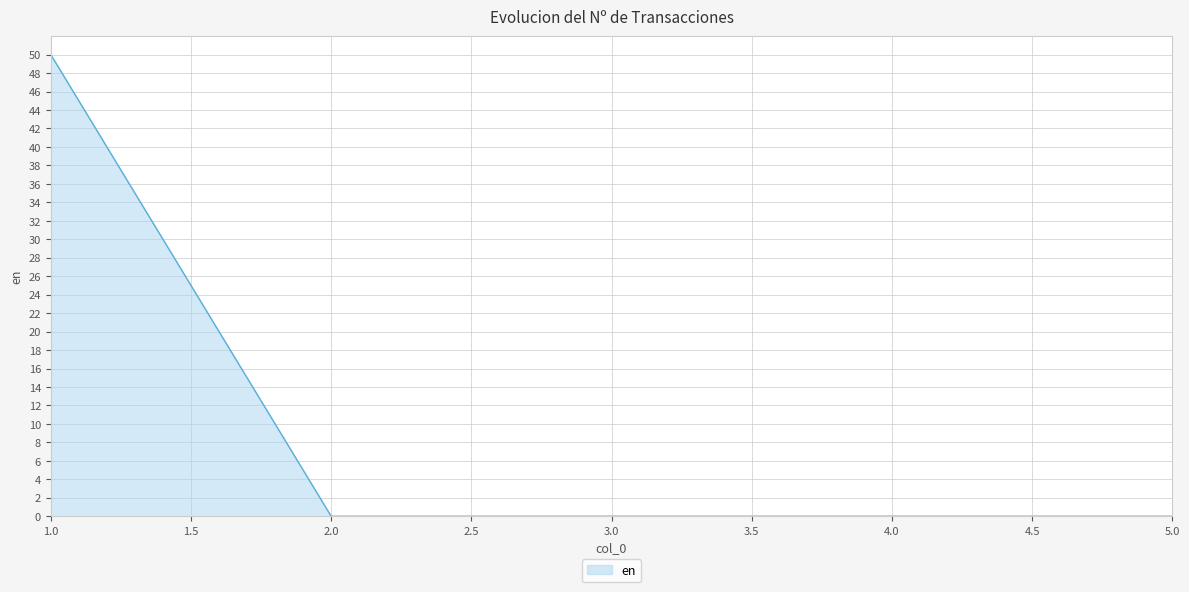

Reading left to right, extract all data points from this chart.

50	0	0	0	0